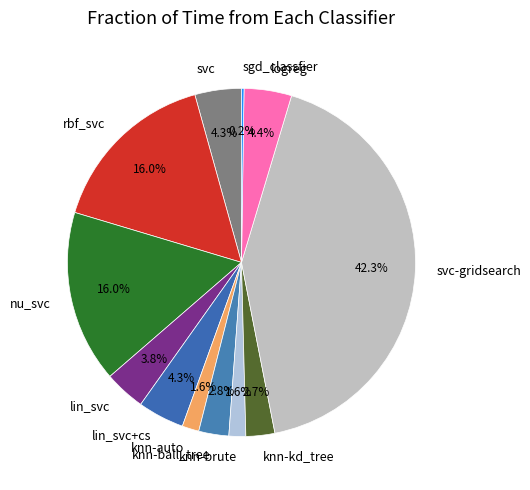

Which category has the biggest portion of the pie?

svc-gridsearch